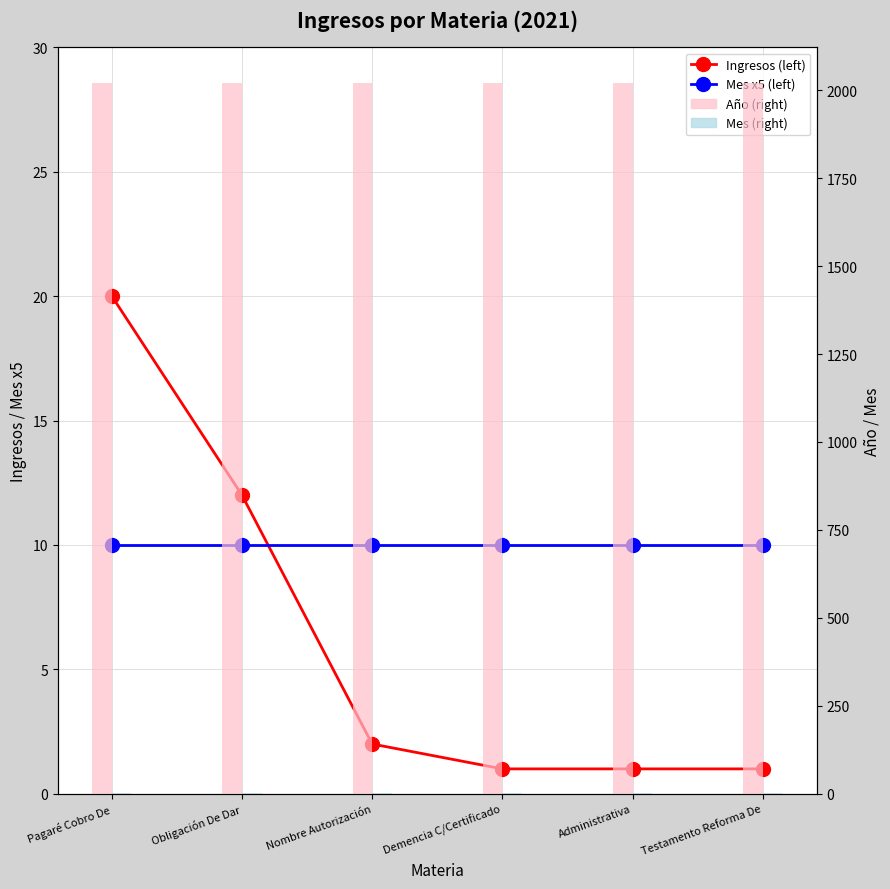

What position from the left is Obligación De Dar?

2